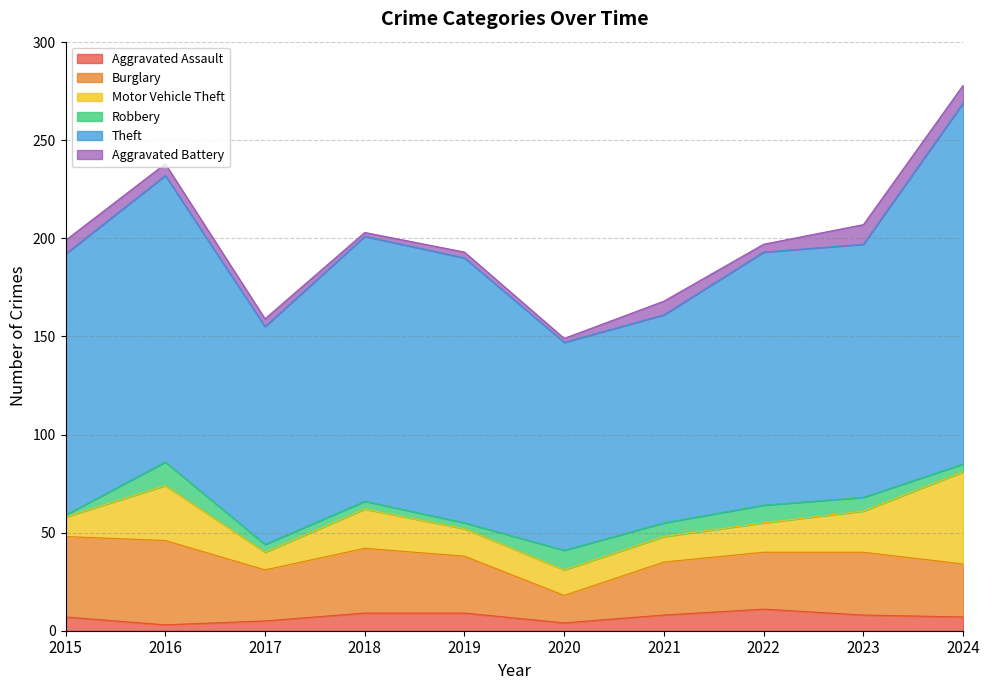

Reading left to right, list all the values displayed in this chart.

Aggravated Assault: 2015=7	2016=3	2017=5	2018=9	2019=9	2020=4	2021=8	2022=11	2023=8	2024=7
Burglary: 2015=41	2016=43	2017=26	2018=33	2019=29	2020=14	2021=27	2022=29	2023=32	2024=27
Motor Vehicle Theft: 2015=10	2016=28	2017=9	2018=20	2019=14	2020=13	2021=13	2022=15	2023=21	2024=47
Robbery: 2015=1	2016=12	2017=4	2018=4	2019=3	2020=10	2021=7	2022=9	2023=7	2024=4
Theft: 2015=133	2016=146	2017=111	2018=135	2019=135	2020=106	2021=106	2022=129	2023=129	2024=184
Aggravated Battery: 2015=7	2016=6	2017=4	2018=2	2019=3	2020=2	2021=7	2022=4	2023=10	2024=9